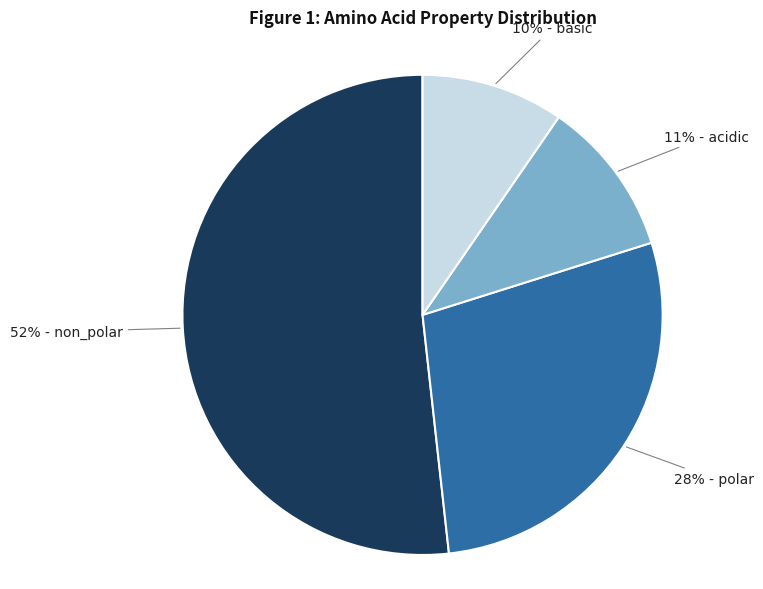

Is there any slice that represents more than half of the pie?

Yes